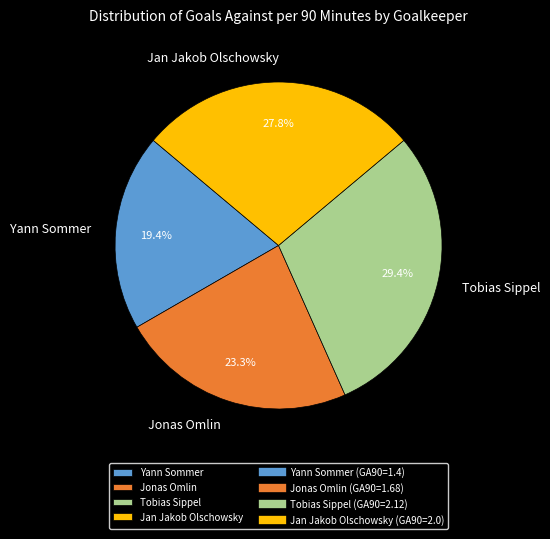

What is the largest slice in the pie chart?

Tobias Sippel